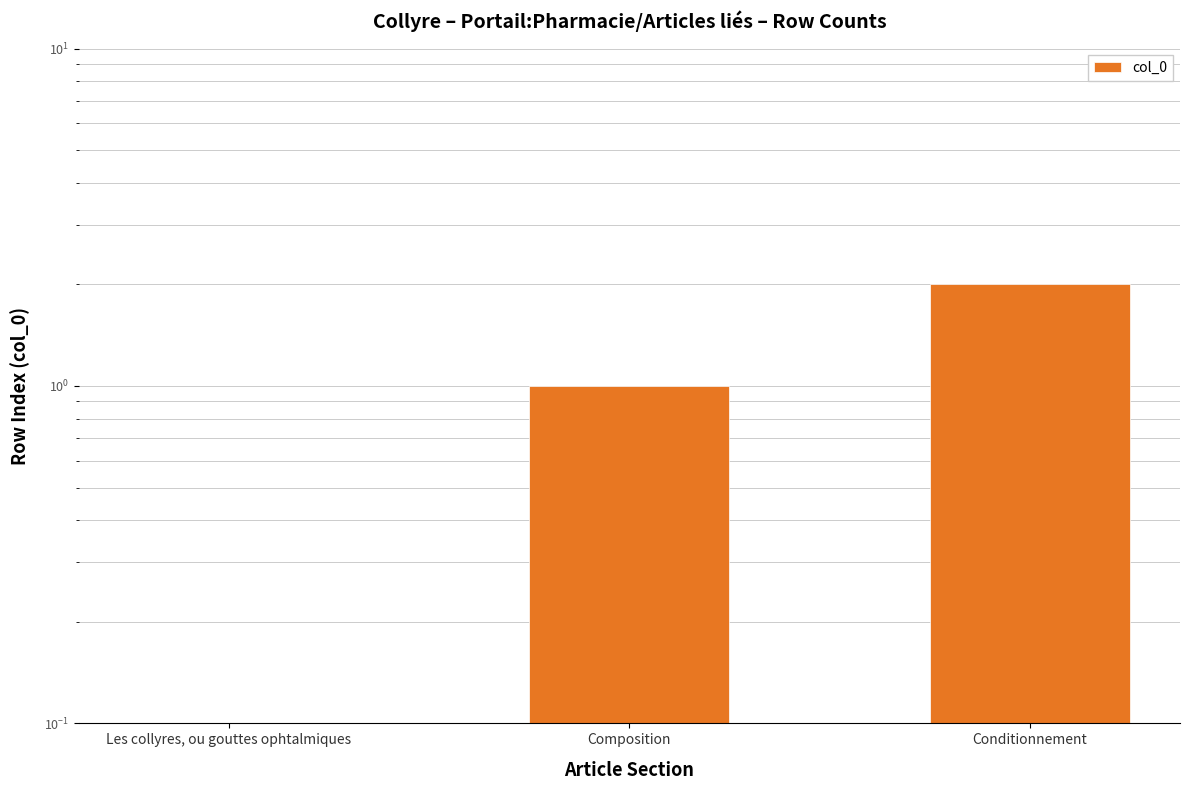

What is the label of the 1st bar from the left?

Les collyres, ou gouttes ophtalmiques